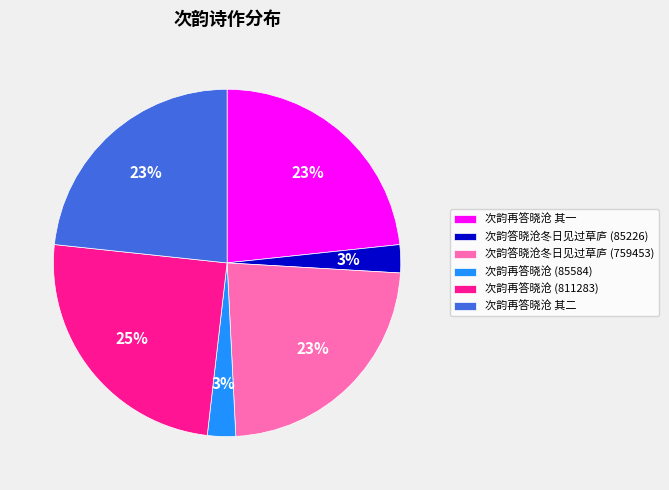

What percentage is the 次韵再答晓沧 其二 slice, to the nearest percent?

23%